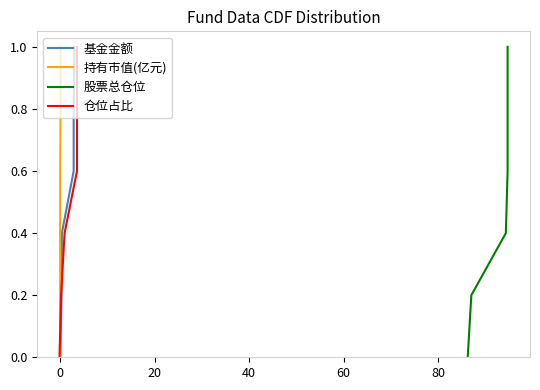

How many categories are shown in the chart?

6